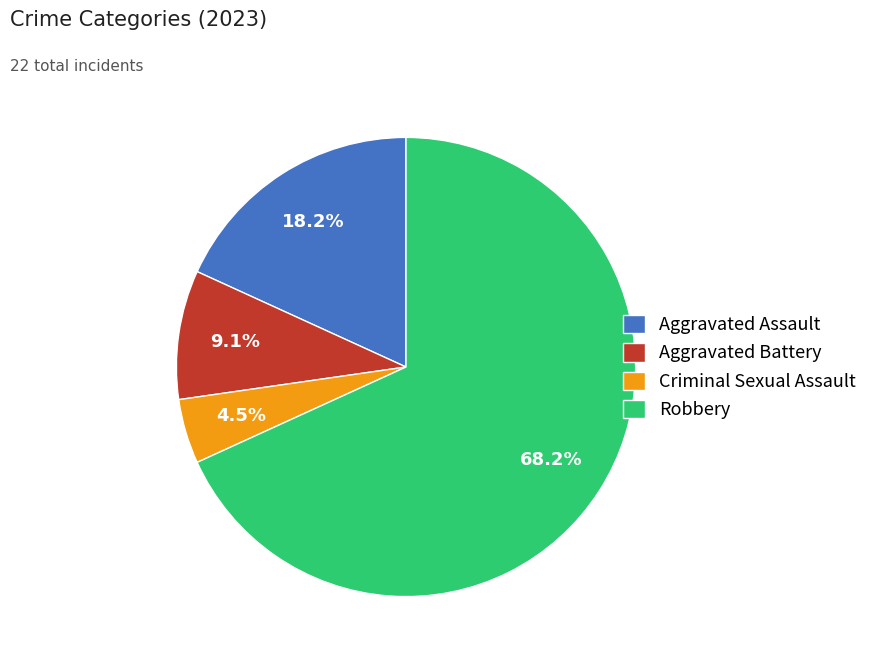

The Aggravated Battery slice represents 15% of the pie. True or false?

False